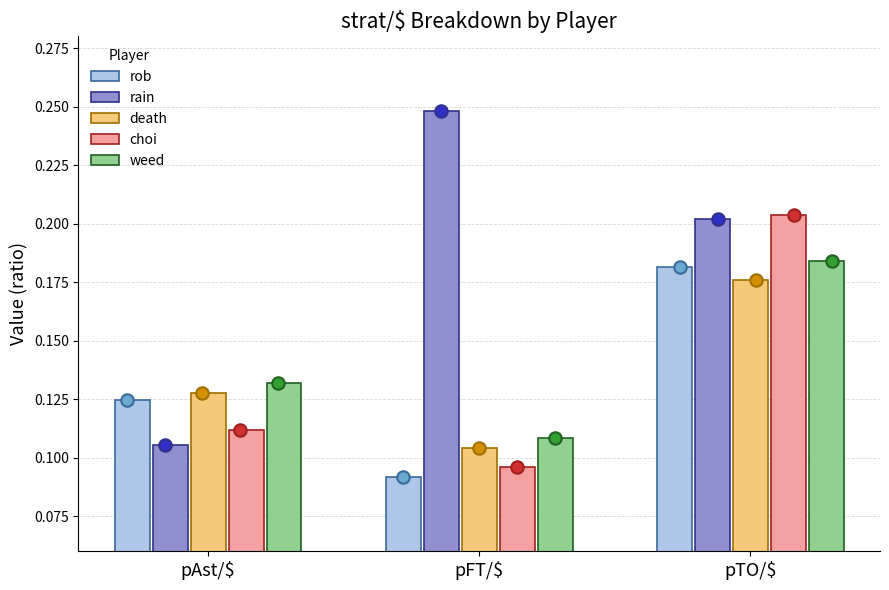

Which series reaches the minimum Y coordinate?

rob